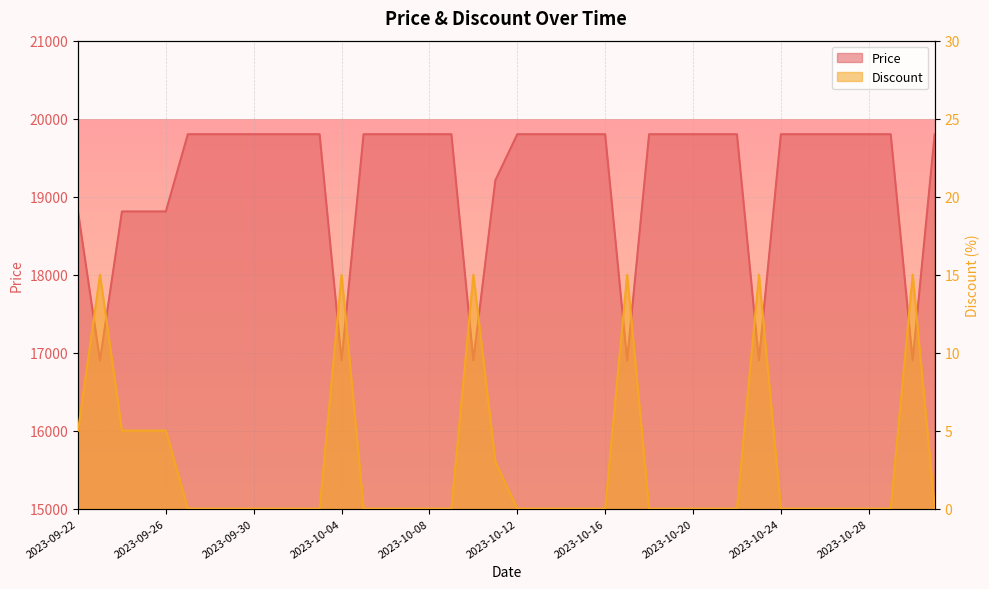

Which series has the widest spread of values?

Price